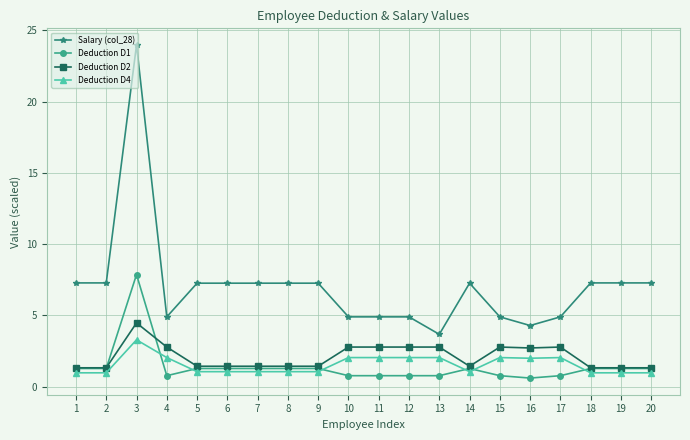

What is the value of the Deduction D2 point at the 3rd from the left?

4.5